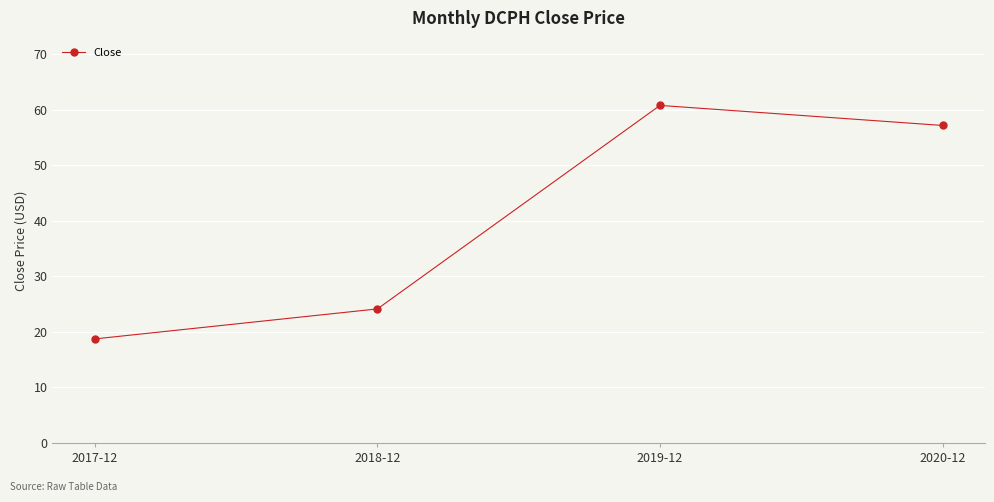

What is the sum of the values at 2018-12 and 2019-12?

84.9